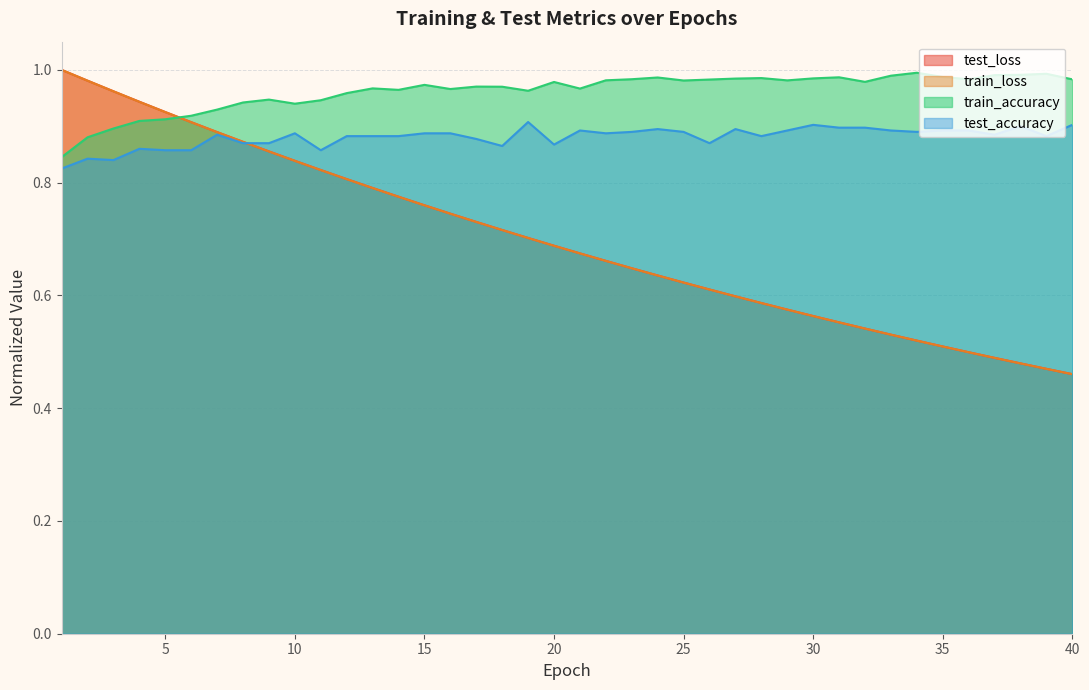

What is the difference between the maximum and minimum values in the test_accuracy series?

0.1